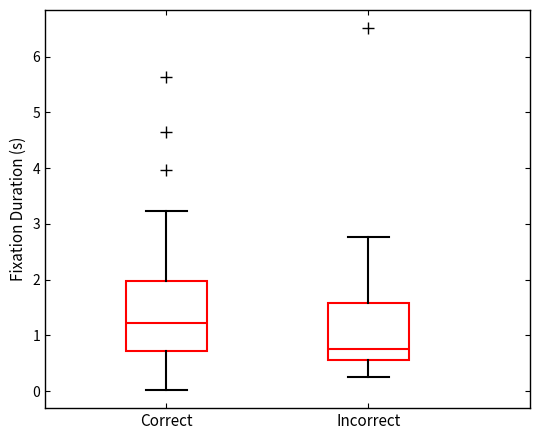

Which box's median line is the lowest?

Incorrect